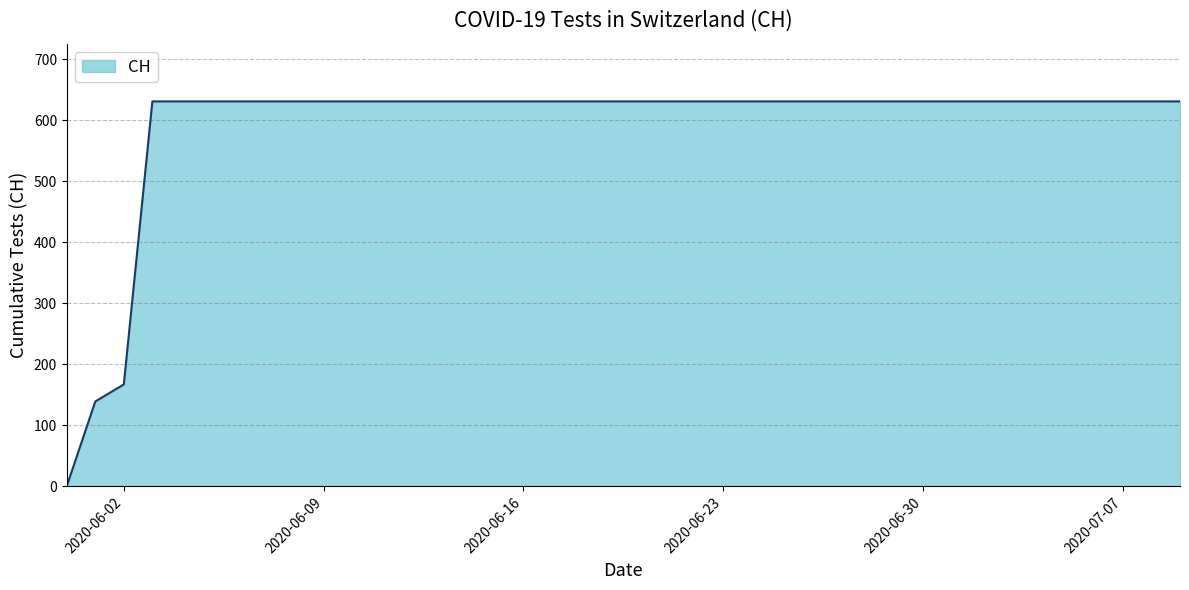

What is the difference between the maximum and minimum values?

631